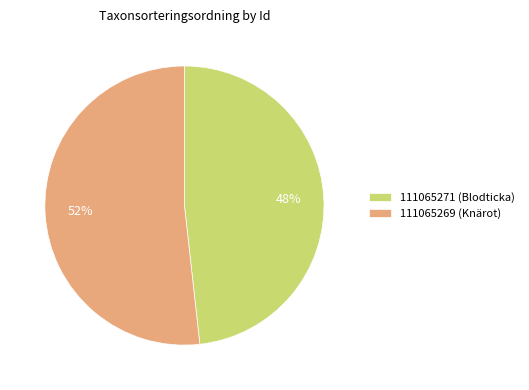

Is the sum of 111065269 (Knärot) and 111065271 (Blodticka) greater than half?

Yes